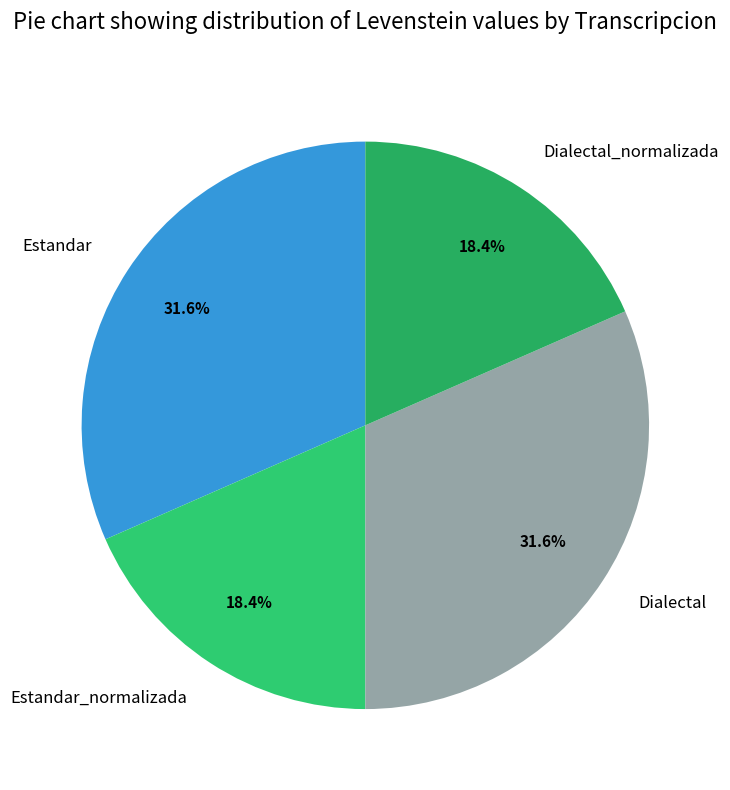

Does Dialectal account for over 50% of the chart?

No